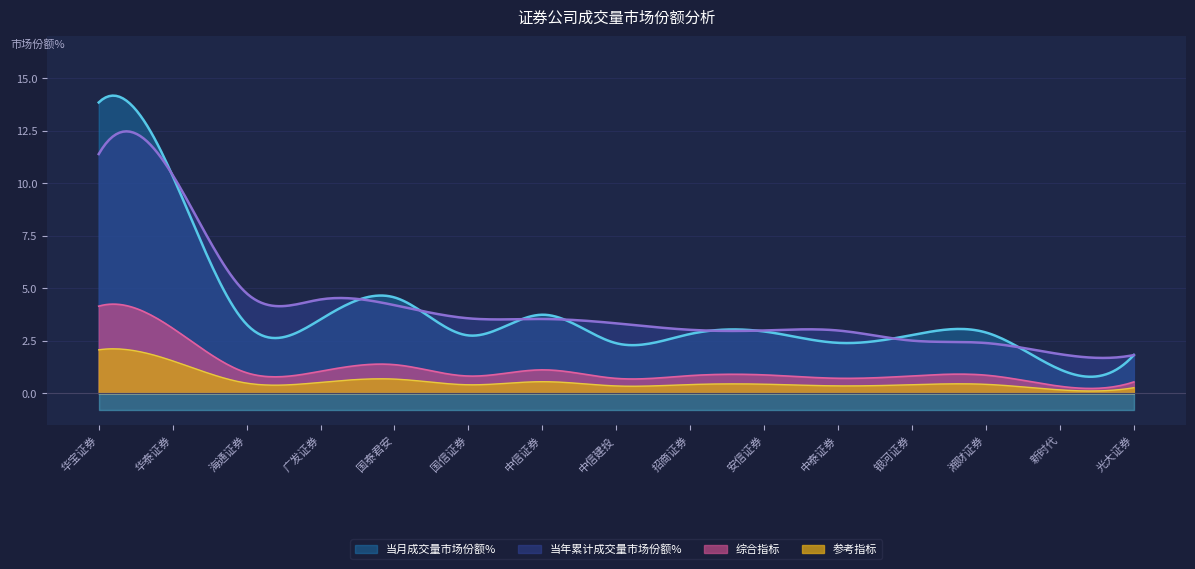

The 当月成交量市场份额% series shows 3.8 at 中信证券. True or false?

True